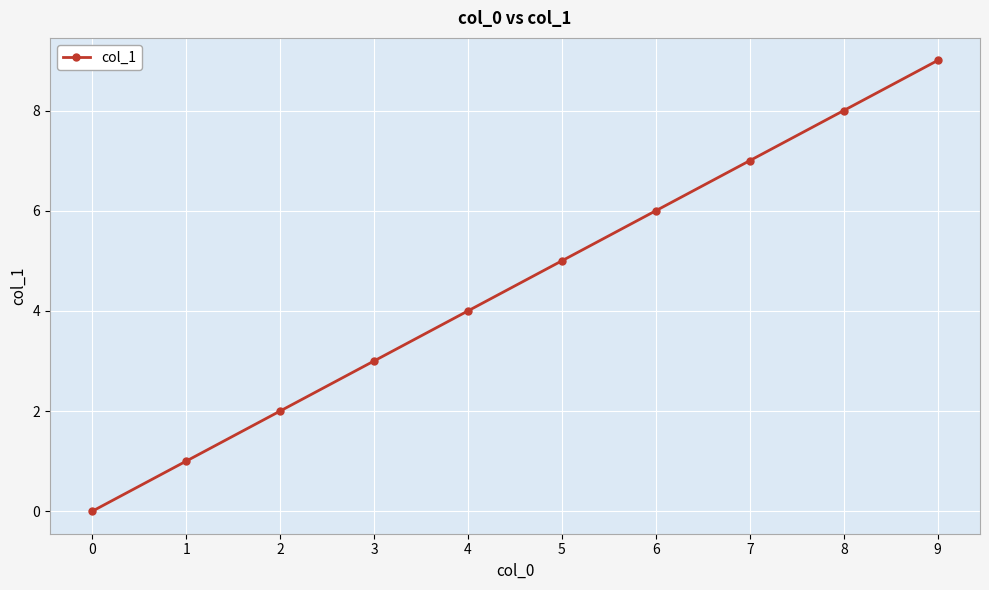

The chart shows a value of 5 at 5. True or false?

True